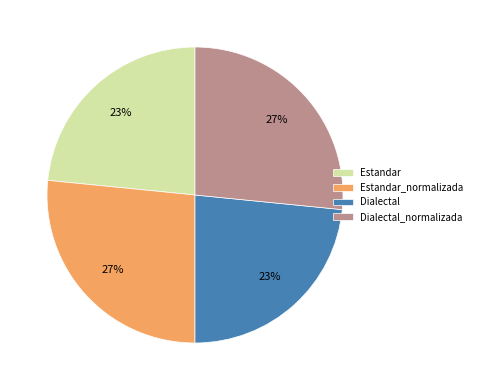

How many segments does this pie chart have?

4